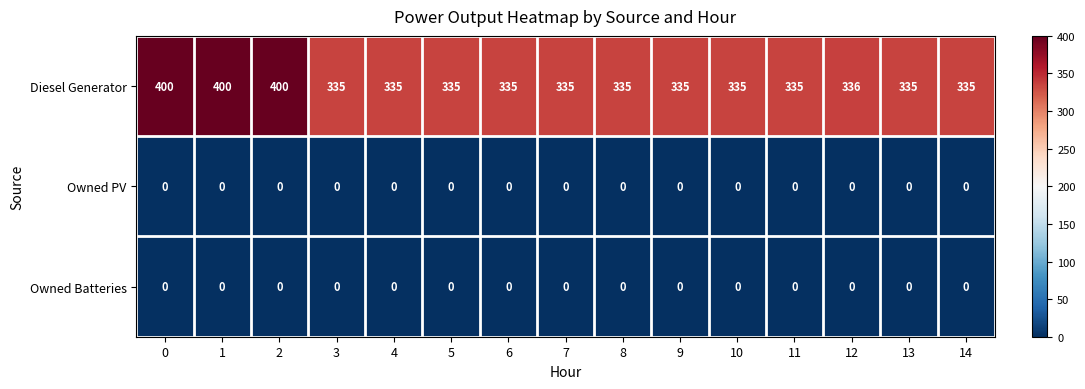

What value does the Diesel Generator series have at 14, to the nearest 5?

335